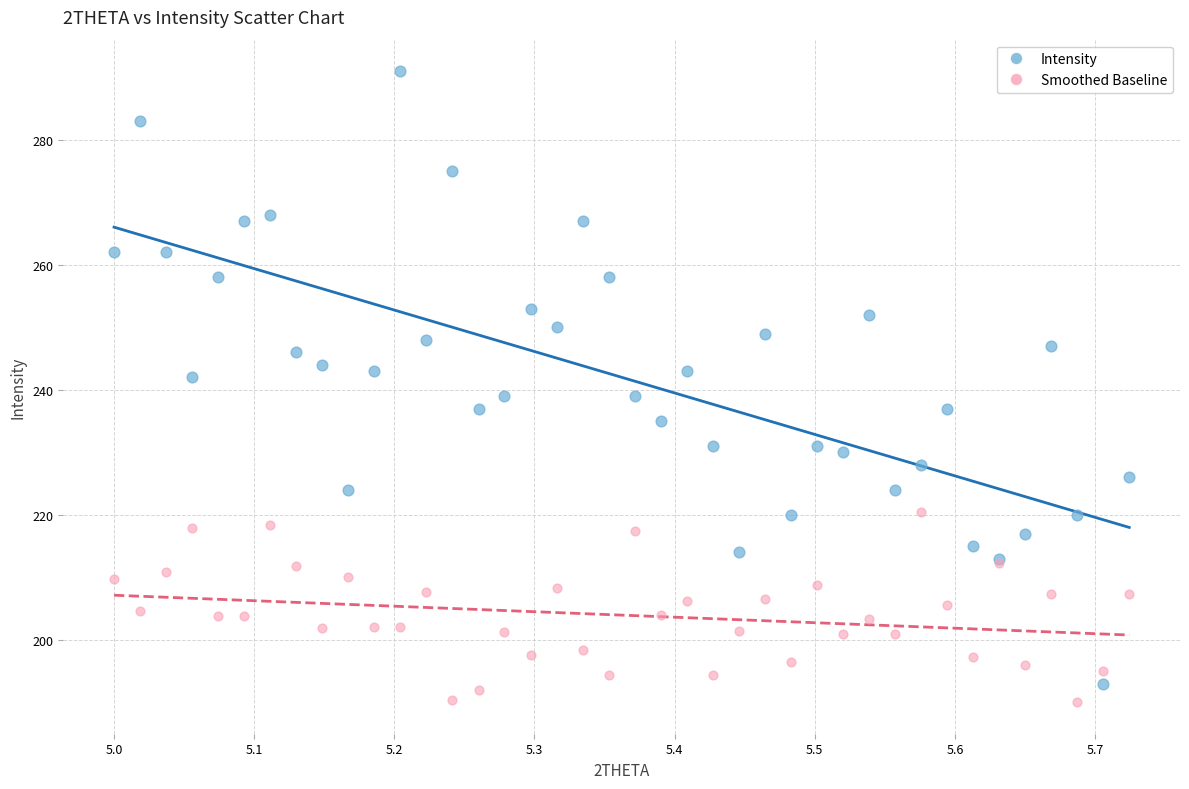

Which series reaches the maximum Y coordinate?

Intensity